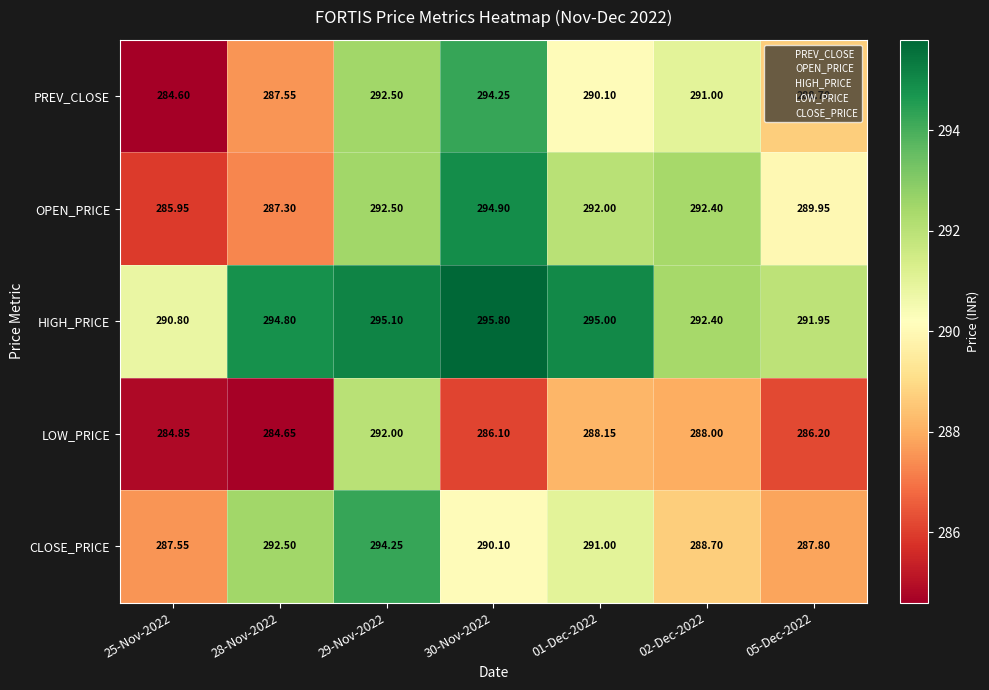

Which series has the largest range (max minus min)?

PREV_CLOSE